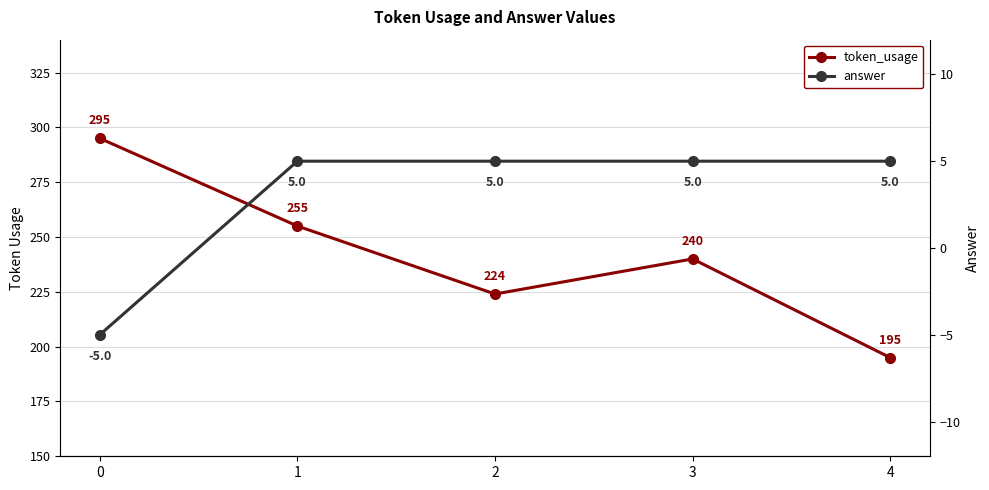

What is the maximum value for answer?

5